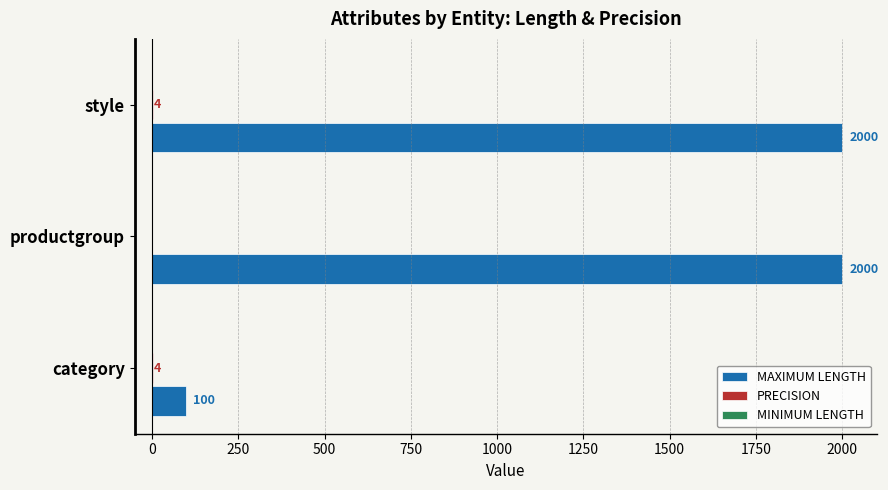

Which series changed the most between category and style?

MAXIMUM LENGTH